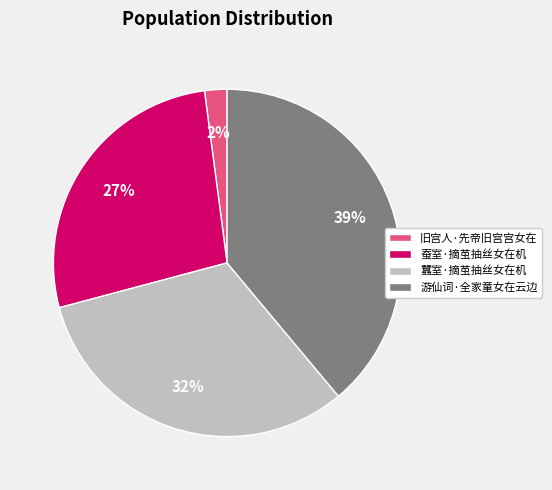

How many segments does this pie chart have?

4